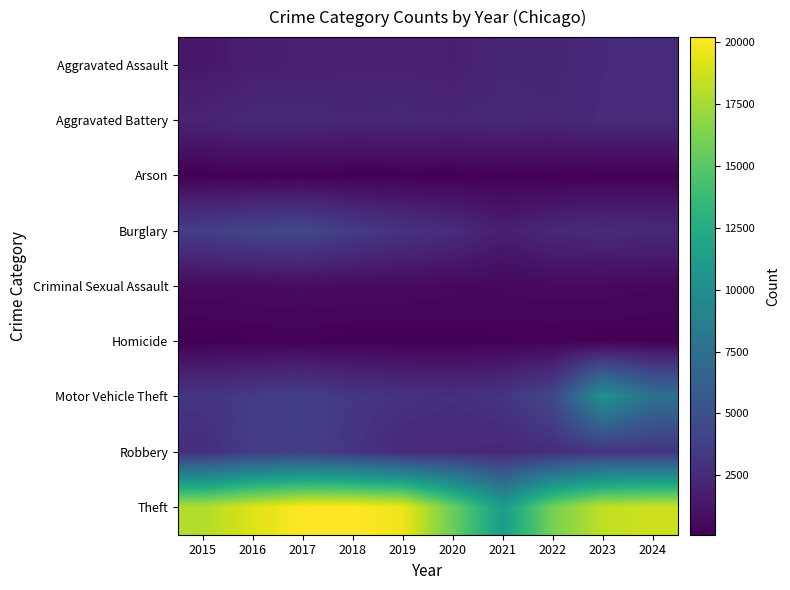

At how many categories does at least one series exceed 12906?

9